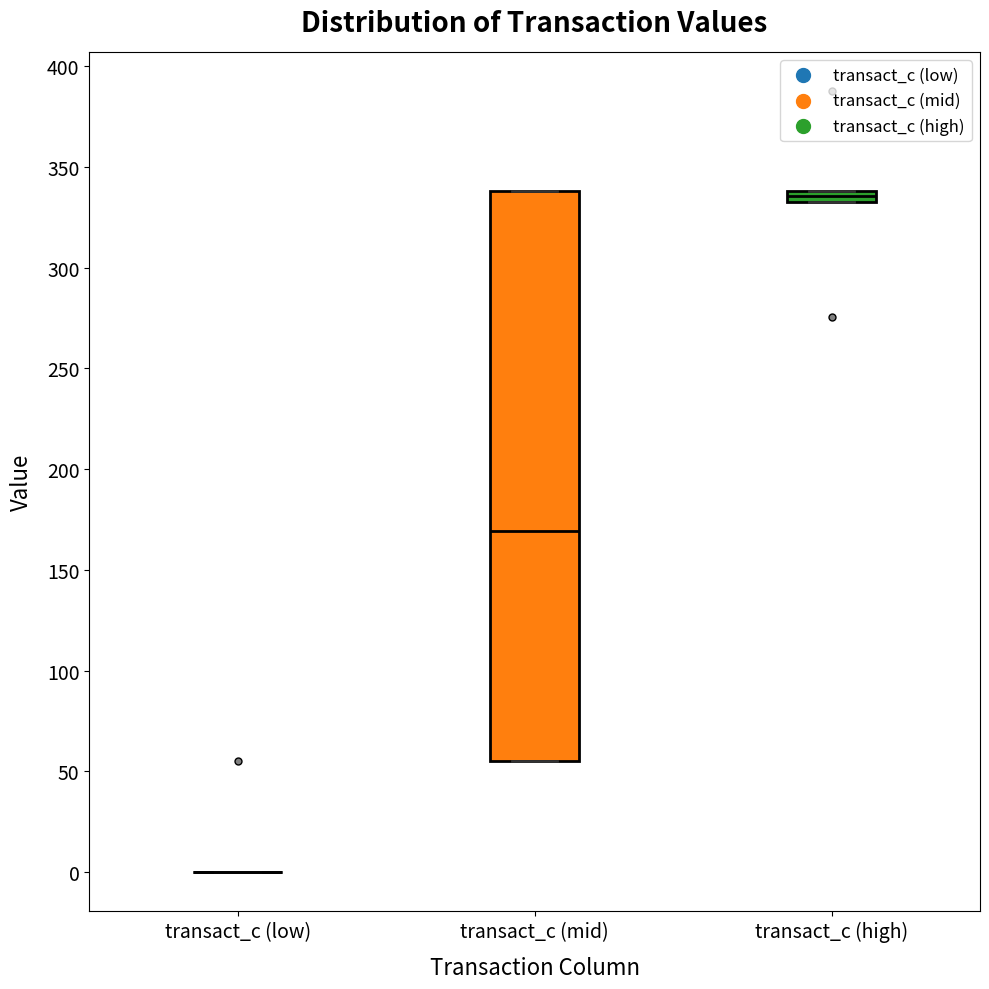

Which box is the tallest, from its lower edge to its upper edge?

transact_c (mid)